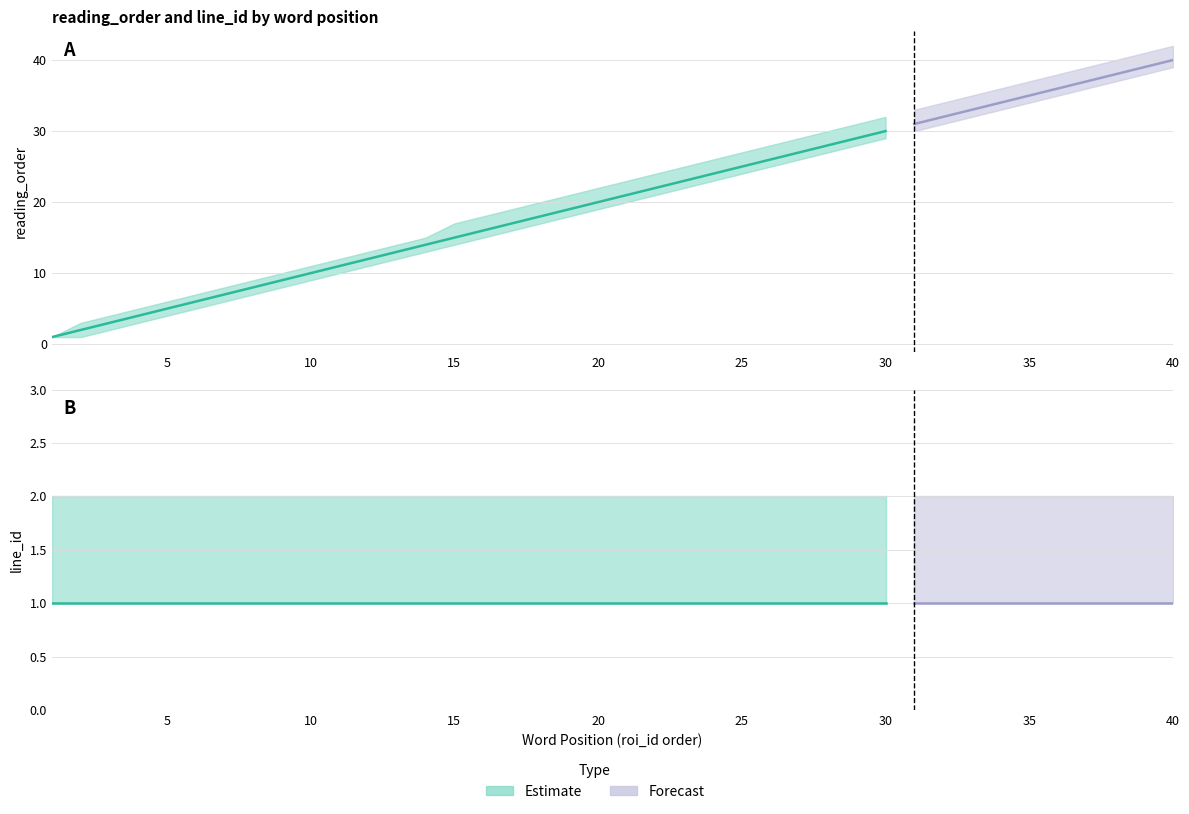

At which category does the chart reach its minimum across all series?

1